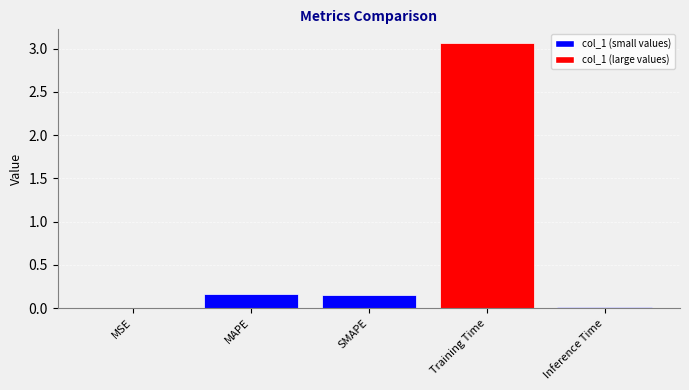

What is the sum of all values?

3.4